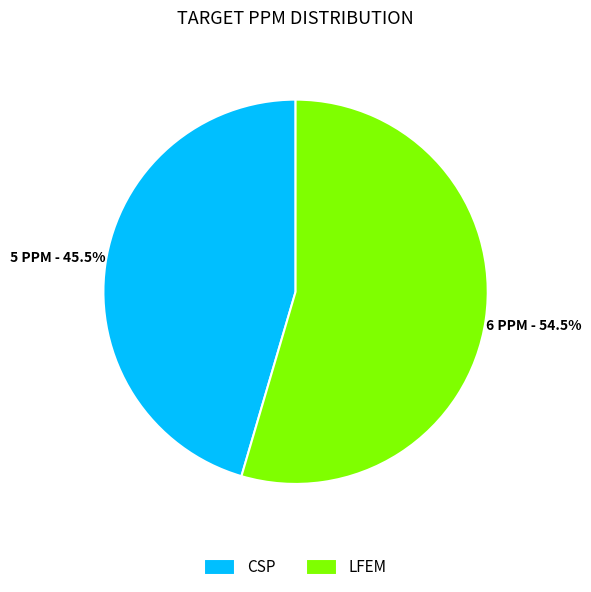

What percentage is NOT represented by CSP?

54.5%